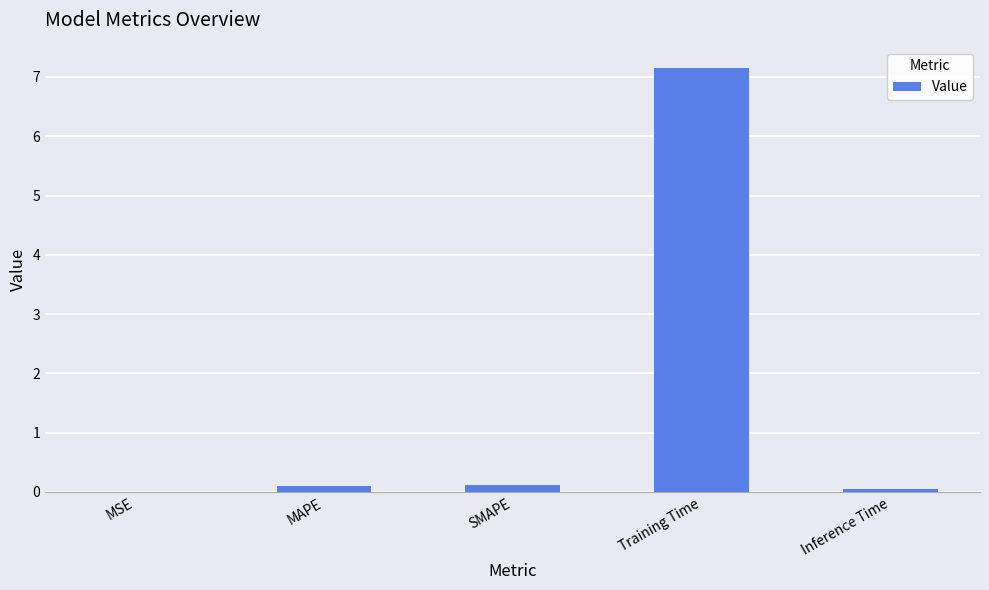

What is the maximum value shown in the chart?

7.2